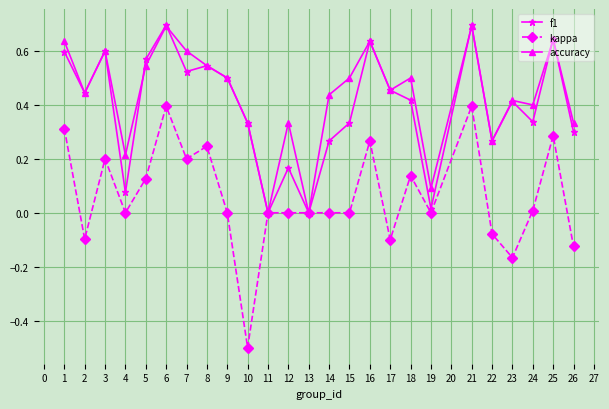

Which series changed the most between 8 and 22?

kappa